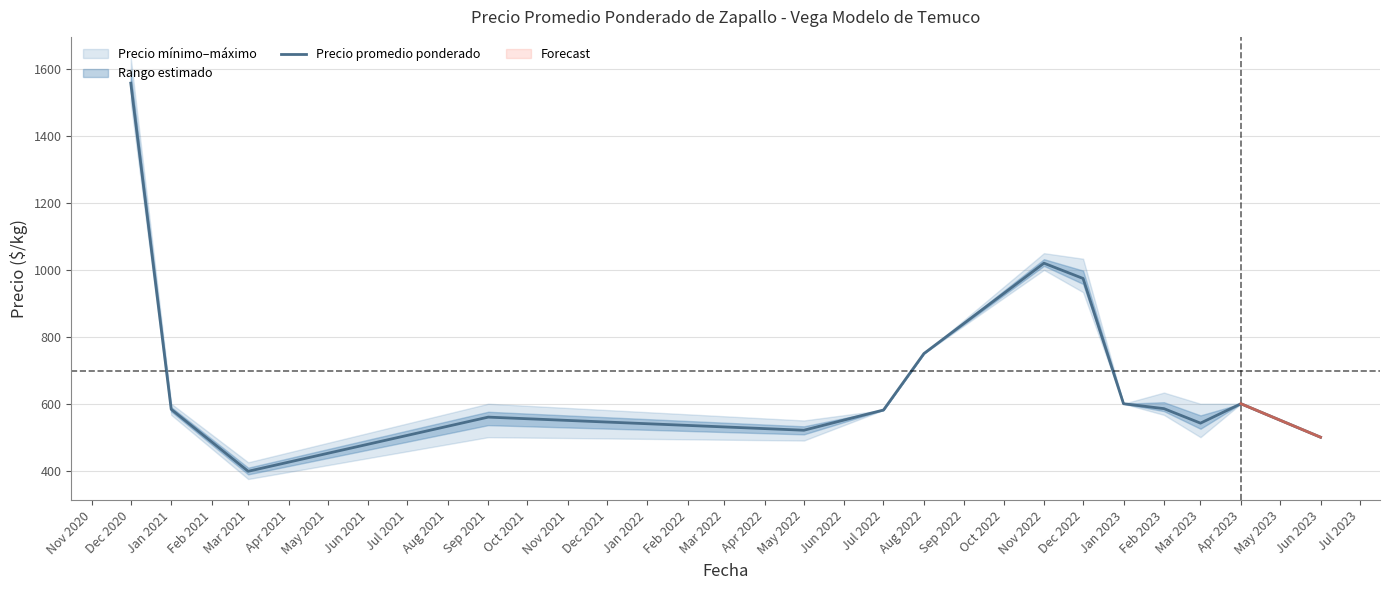

What is the greatest value displayed?

1558.0